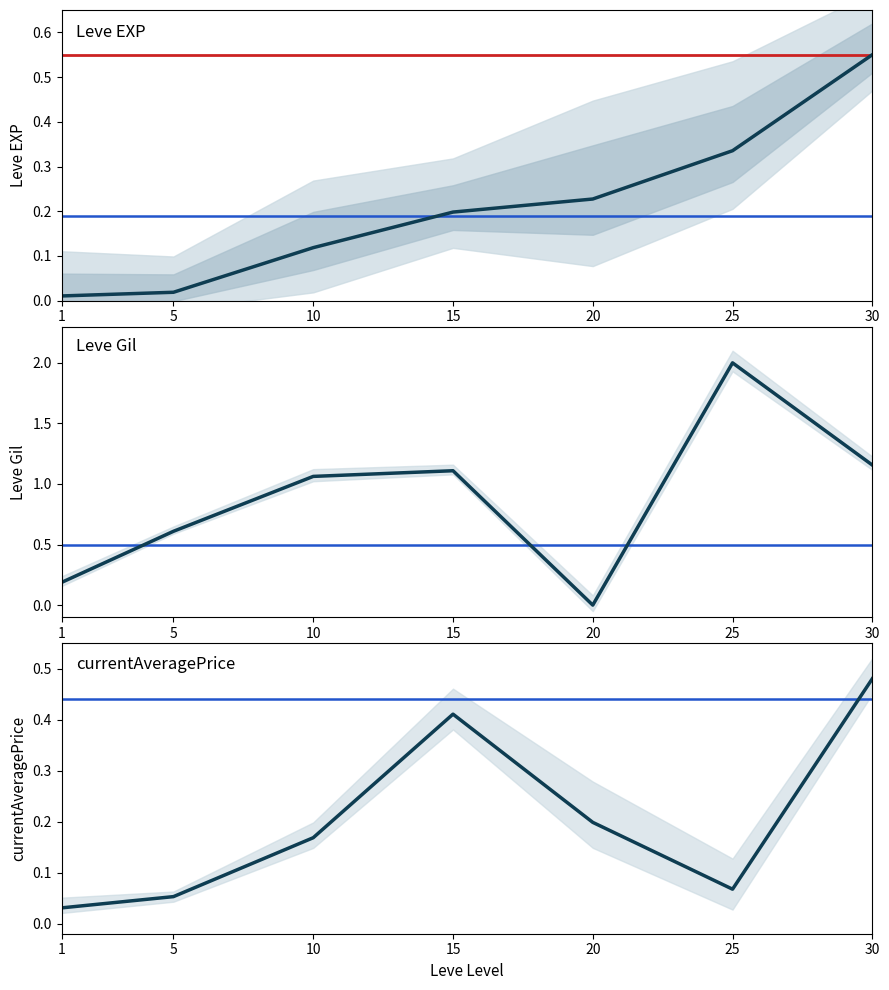

At 10, list the series in order from smallest to largest.

Leve EXP, currentAveragePrice, Leve Gil